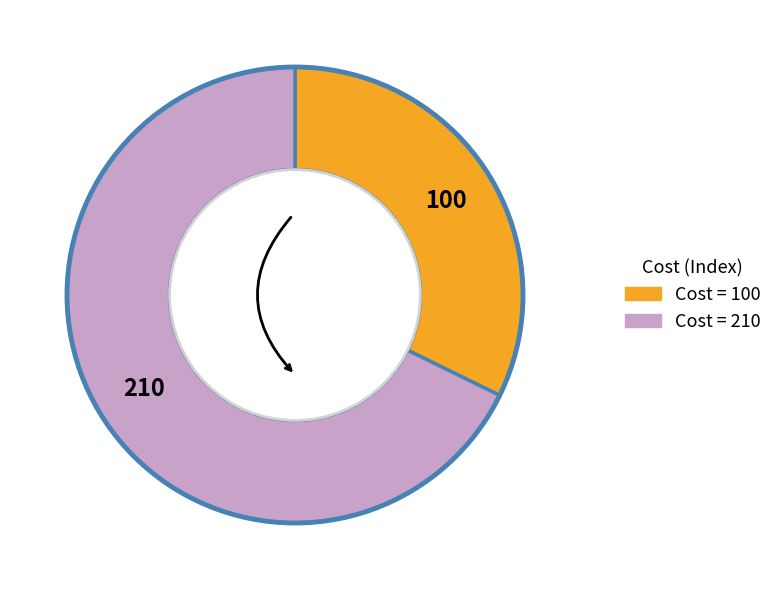

Count the number of slices in the pie.

2